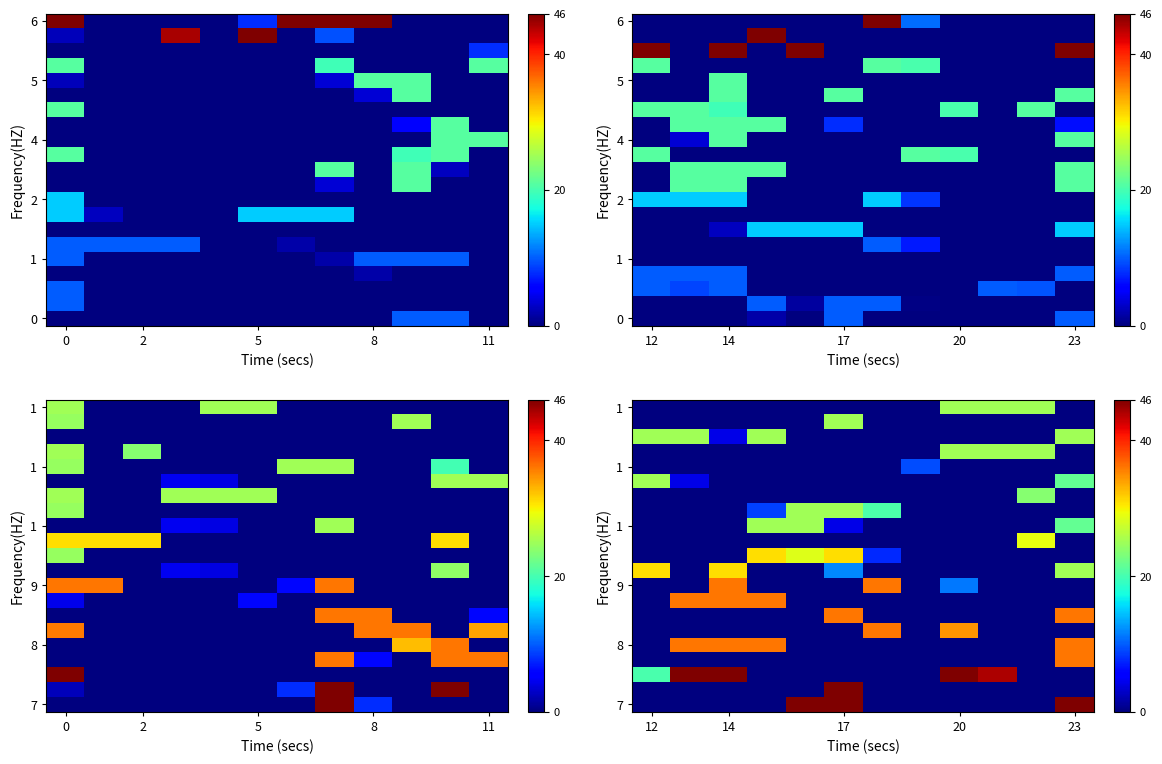

How many distinct data groups are displayed?

21